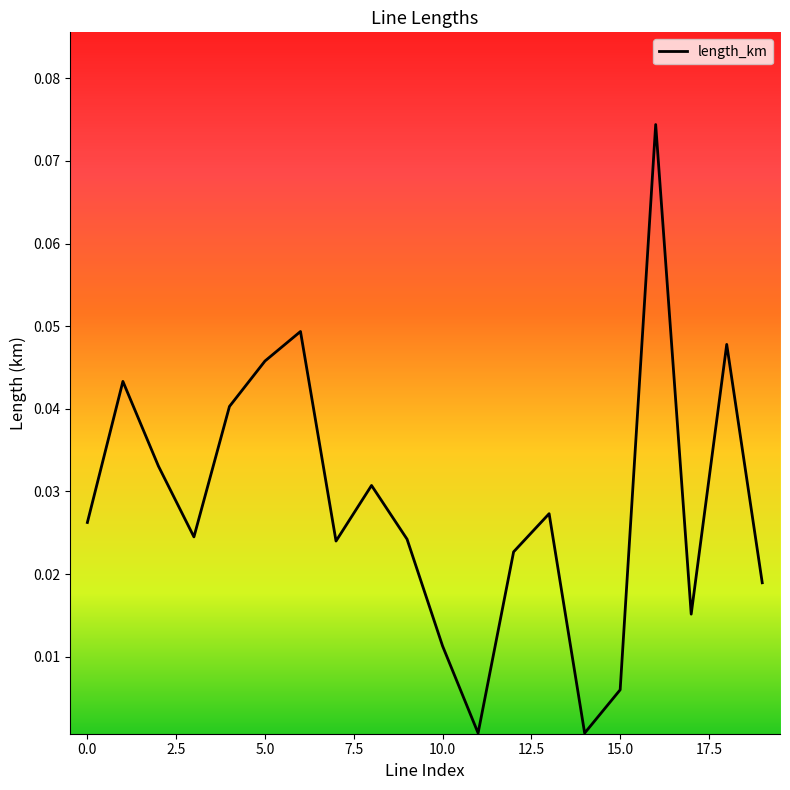

True or false: the data has more than 0 interior local peaks.

True